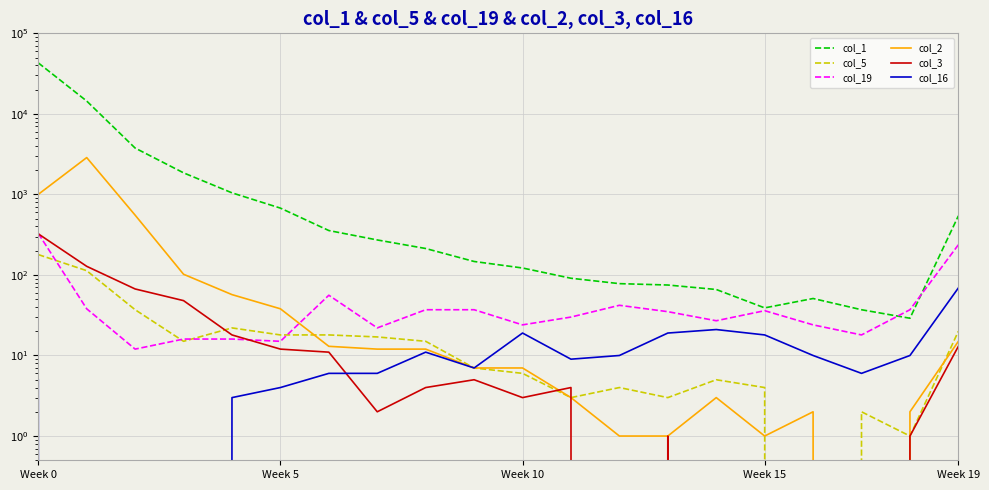

What is the sum of all col_2 values?

4696